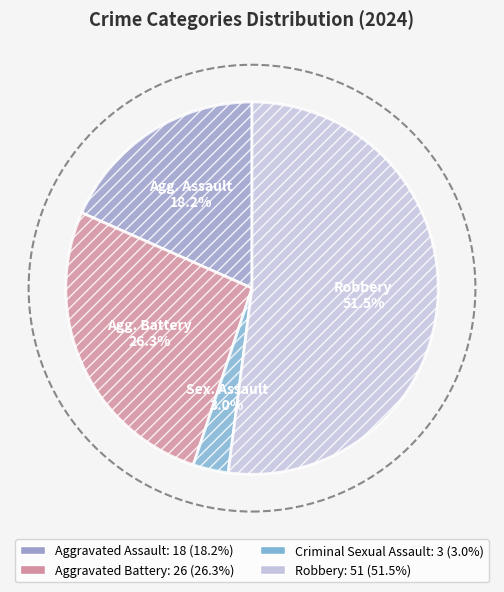

True or false: Aggravated Battery accounts for 35% of the total.

False